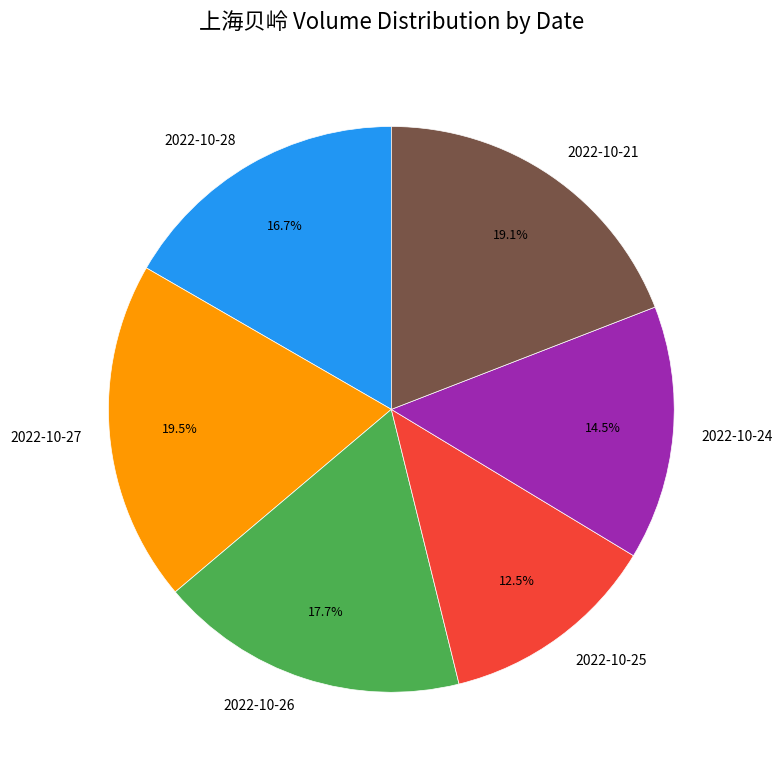

How many segments does this pie chart have?

6